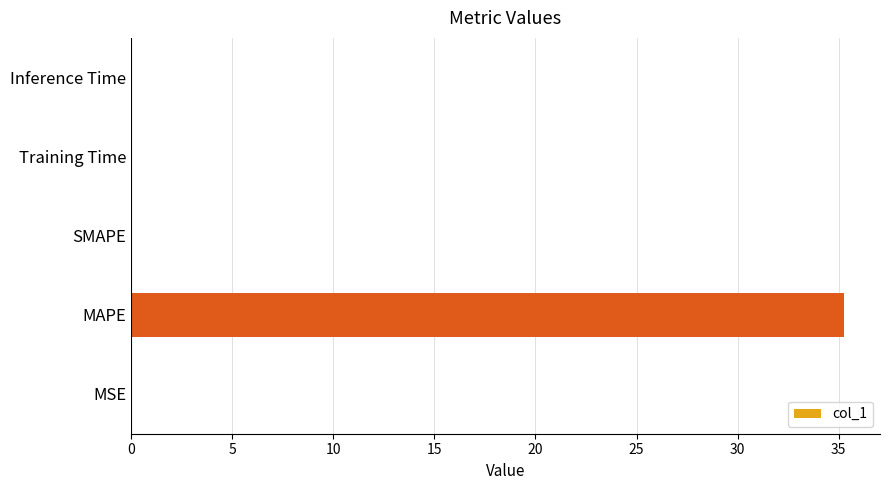

The chart shows a value of 0.0 at Inference Time. True or false?

True